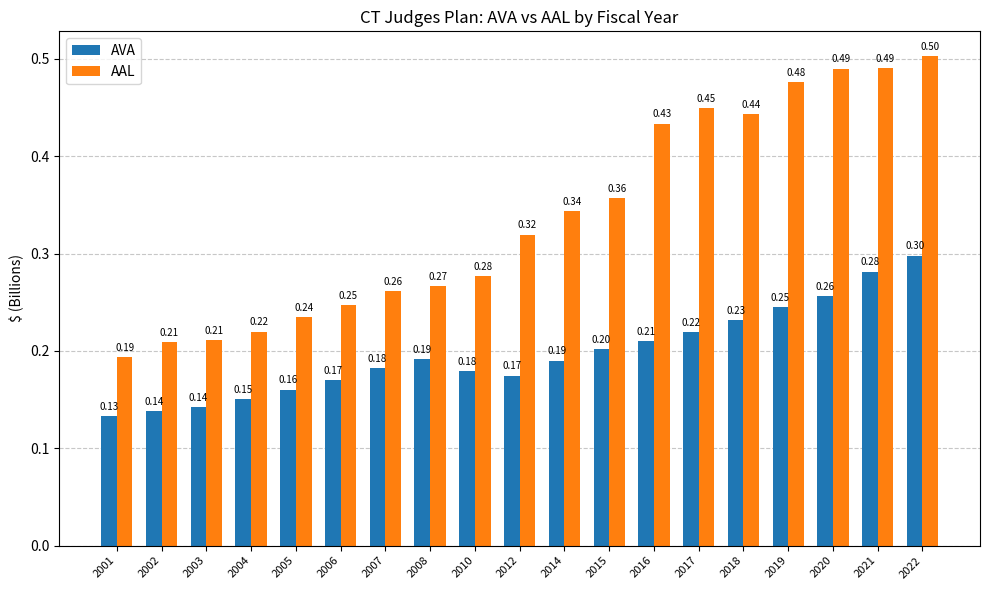

What is the difference between the maximum and second lowest values in the AVA series?

0.2